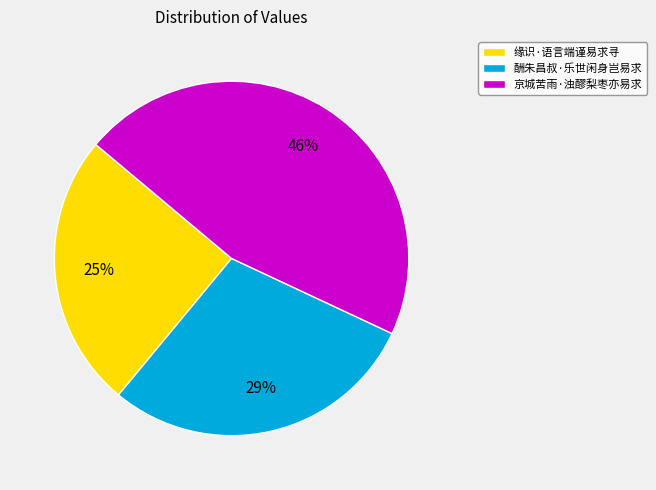

What is the ratio of the value at 京城苦雨·浊醪梨枣亦易求 to the value at 缘识·语言端谨易求寻?

1.8